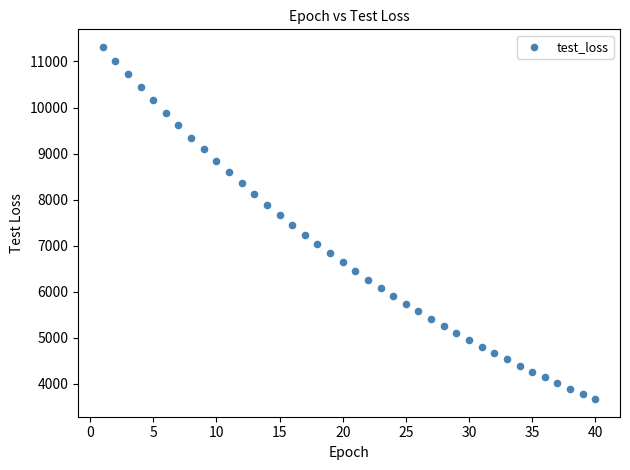

What is the range of X values (max minus min)?

39.0